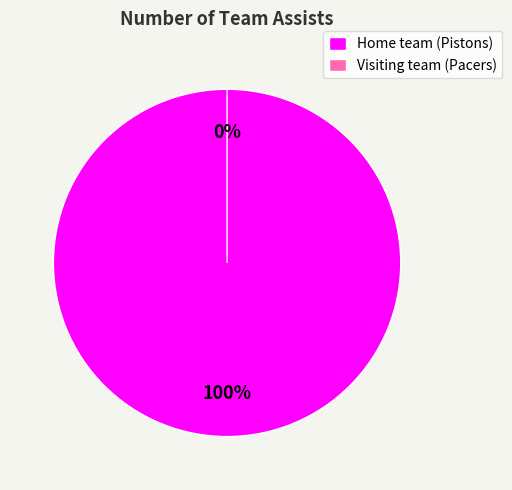

What is the change in value from Home team (Pistons) to Visiting team (Pacers)?

-14